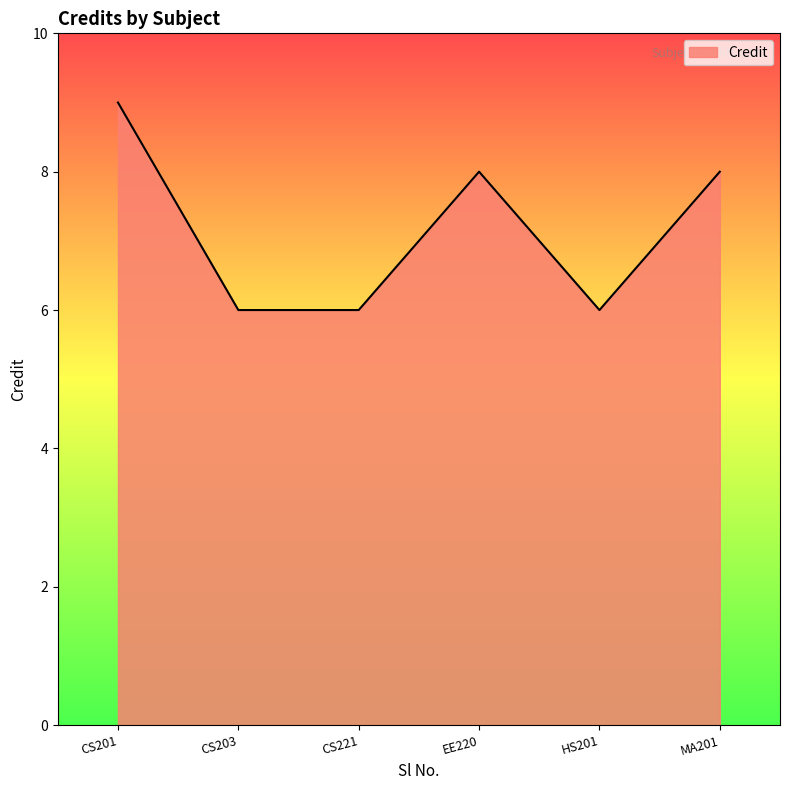

What is the sum of the values at EE220 and HS201?

14